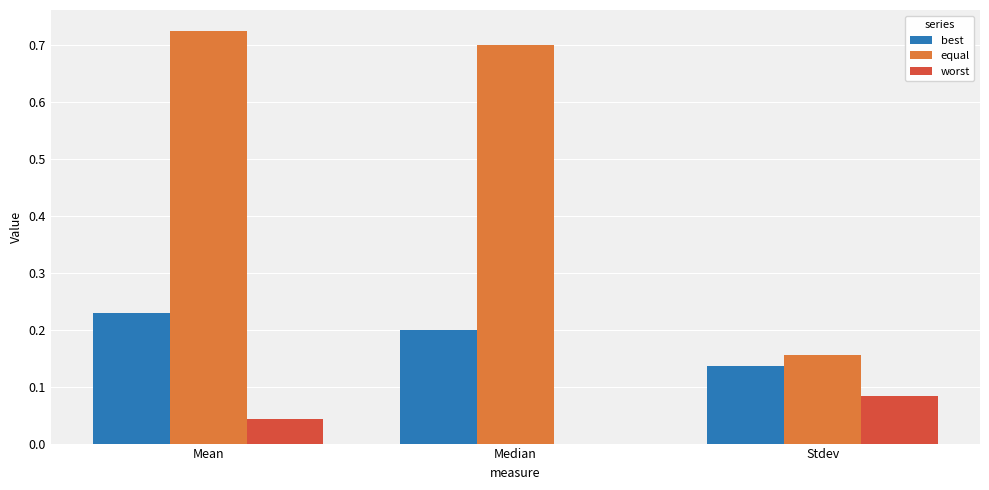

The equal series shows 0.7 at Median. True or false?

True